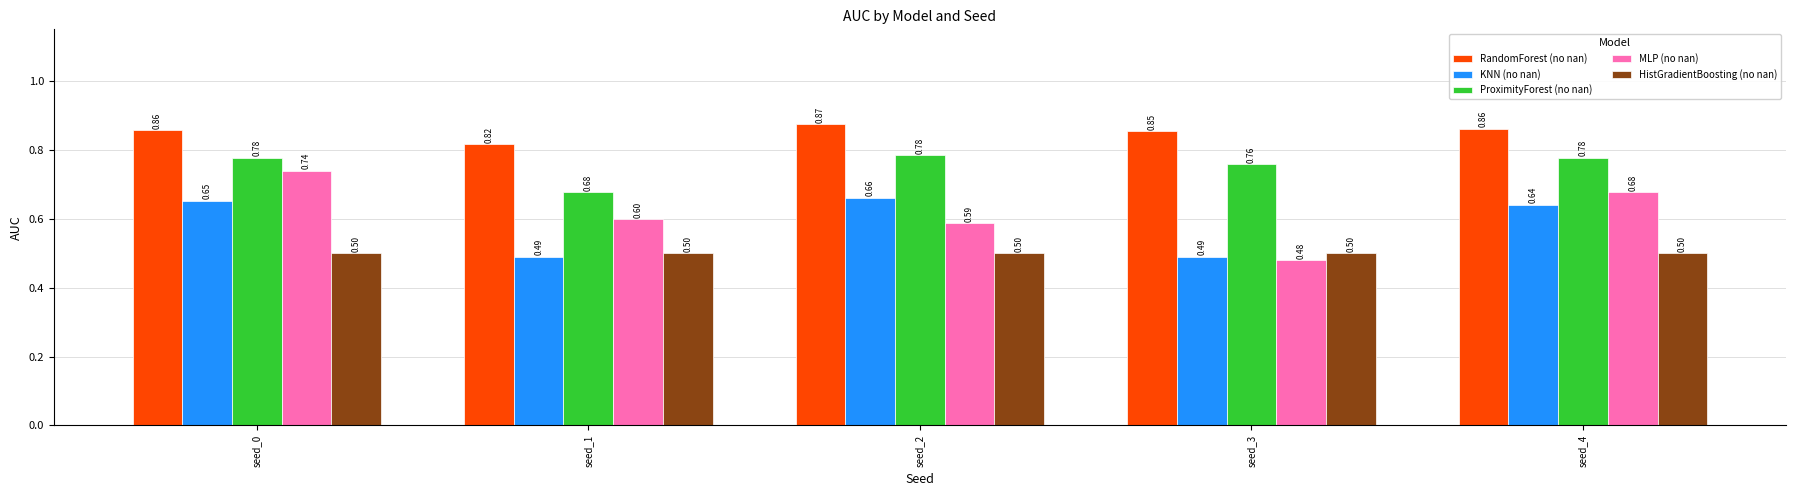

What is the total value across all series at seed_2?

3.4